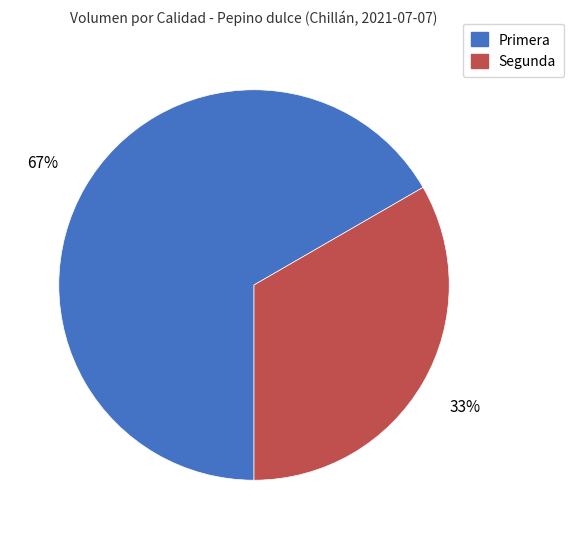

To the nearest percent, what is the average slice percentage?

50%